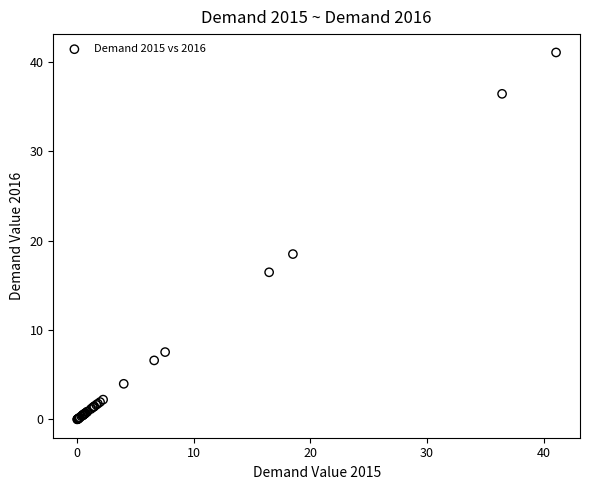

What Y value in the scatter plot is closest to 20?

18.5